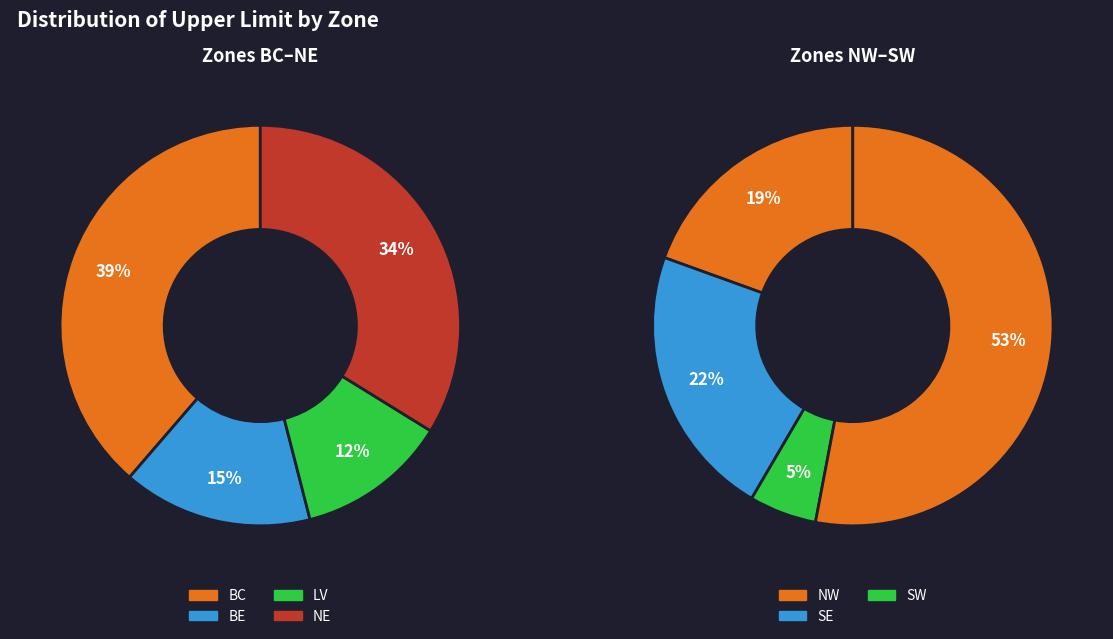

True or false: SW accounts for 27% of the total.

False